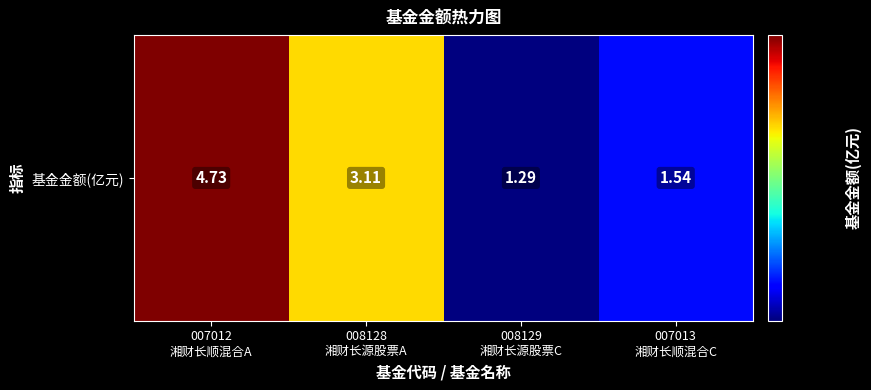

What is the maximum value shown in the chart?

4.7